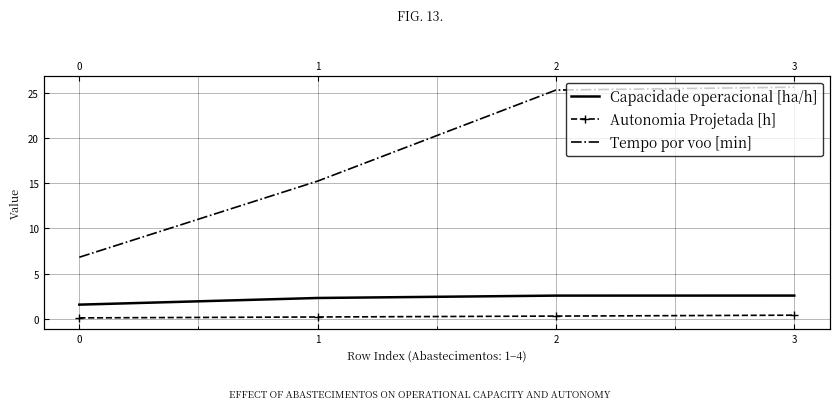

Where does the Tempo por voo [min] series first go above 25?

2